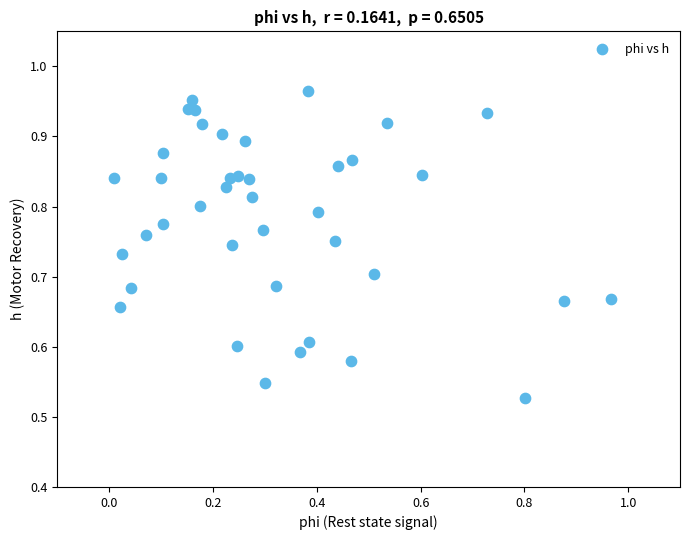

What is the range of Y values (max minus min)?

0.4